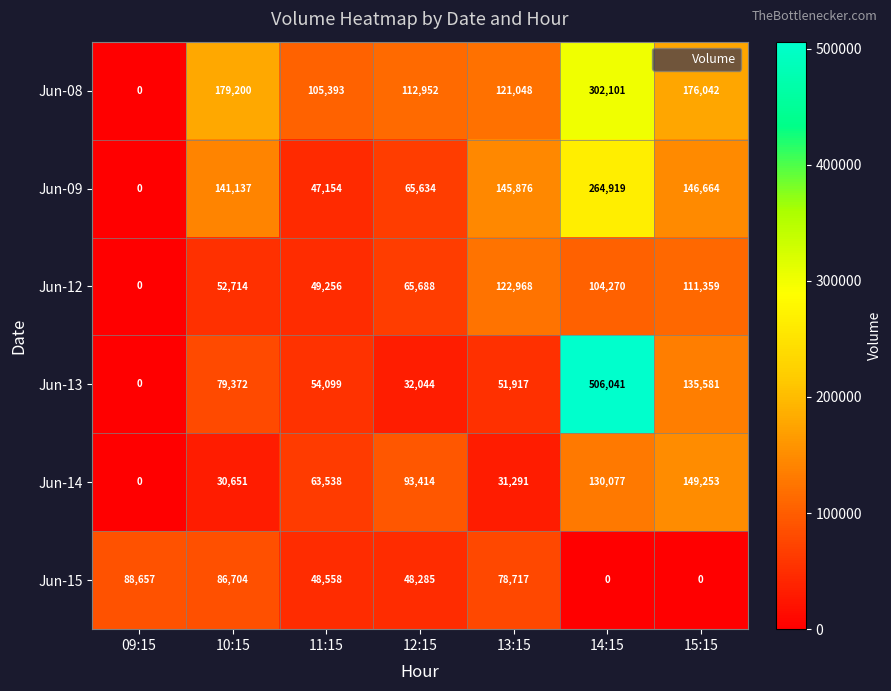

How many distinct data groups are displayed?

6